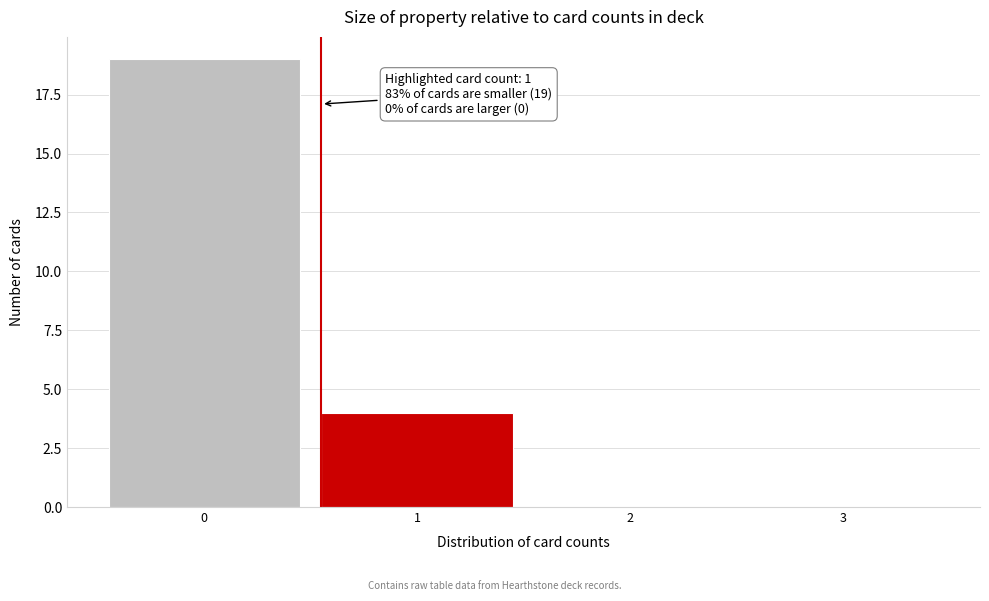

Reading right to left, what are all the values shown in this chart?

3=0	2=0	1=4	0=19